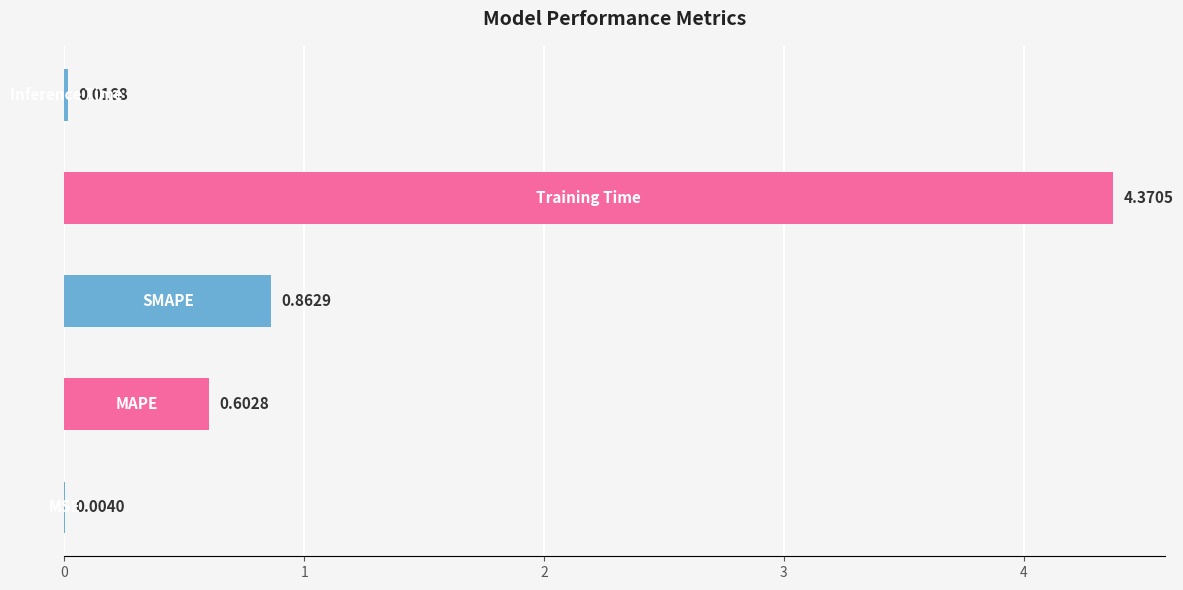

How many distinct data groups are displayed?

1